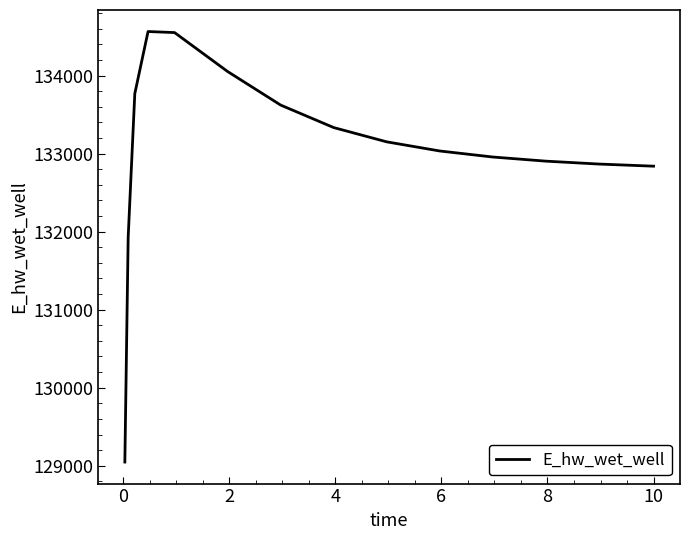

True or false: the data has more than 2 interior local peaks.

False